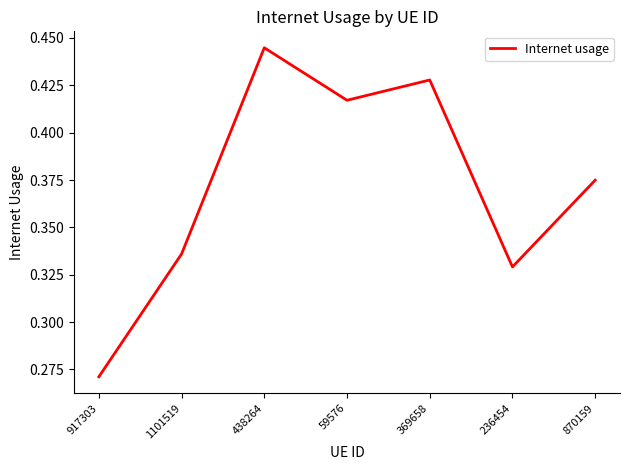

What is the sum of all values?

2.6